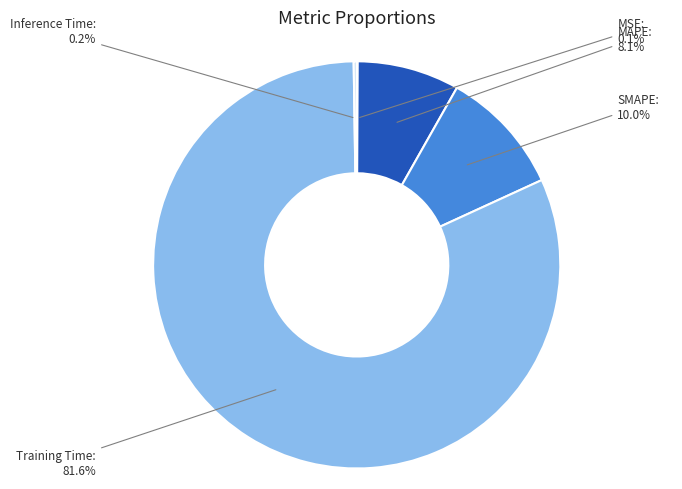

What percentage is NOT represented by MAPE?

91.9%